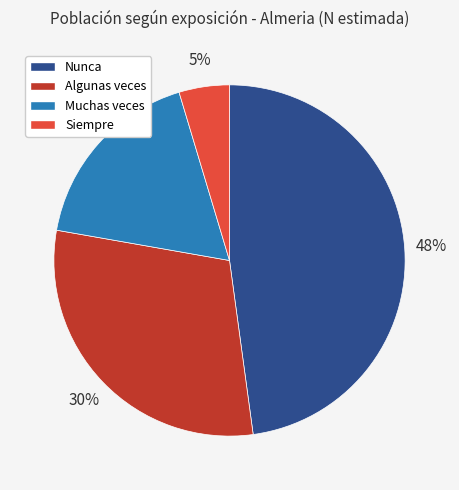

Which has a higher value, Muchas veces or Nunca?

Nunca